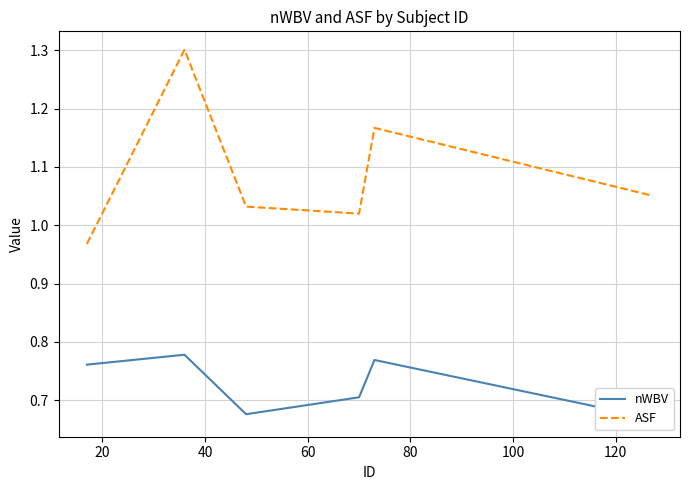

How many data points in ASF are less than 1?

1